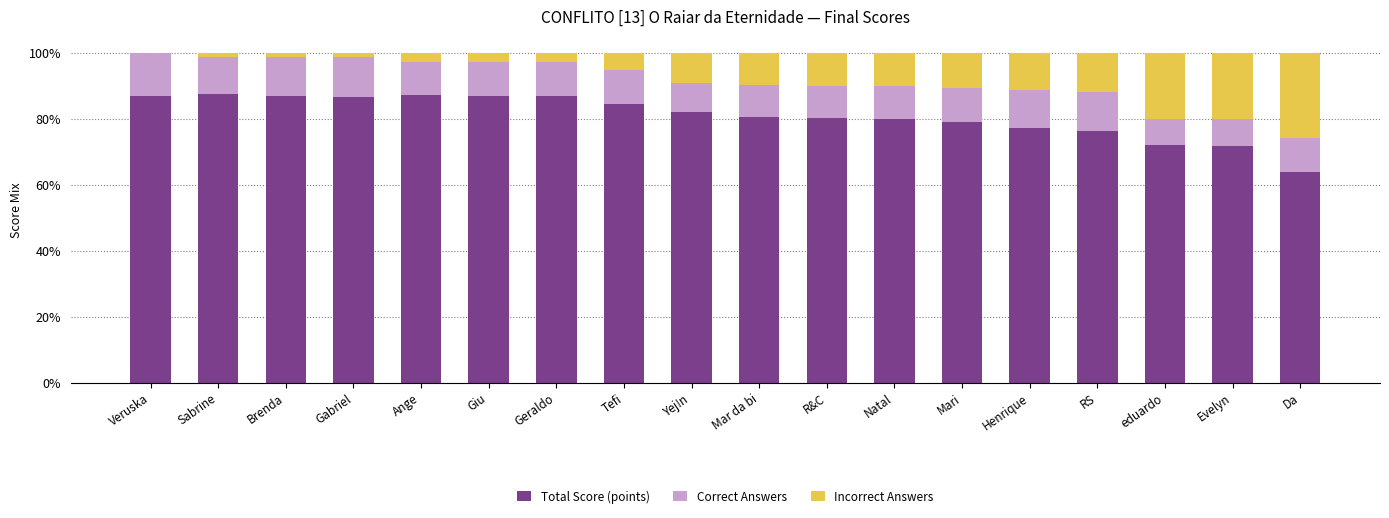

Where is Total Score (points) nearest to the value 75?

RS